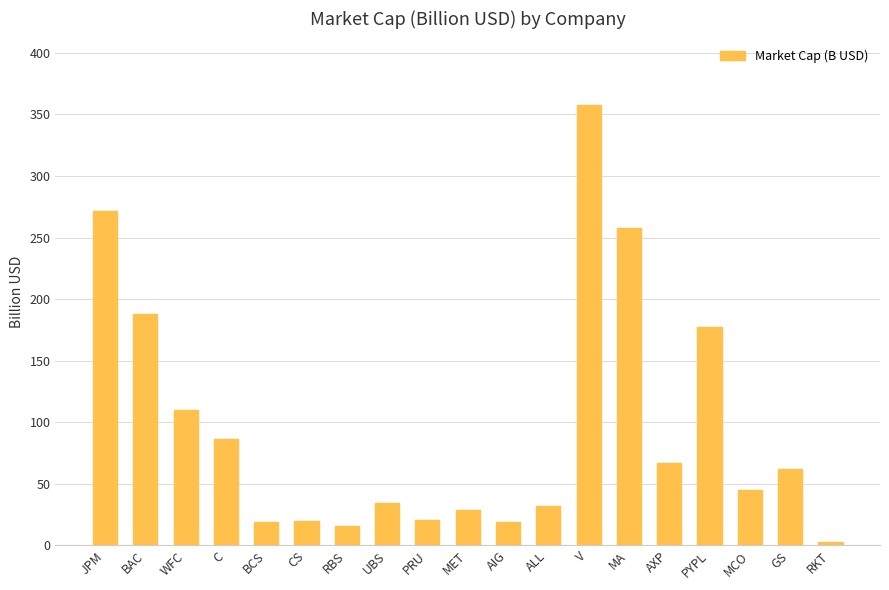

What is the ratio of the value at AIG to the value at GS?

0.3